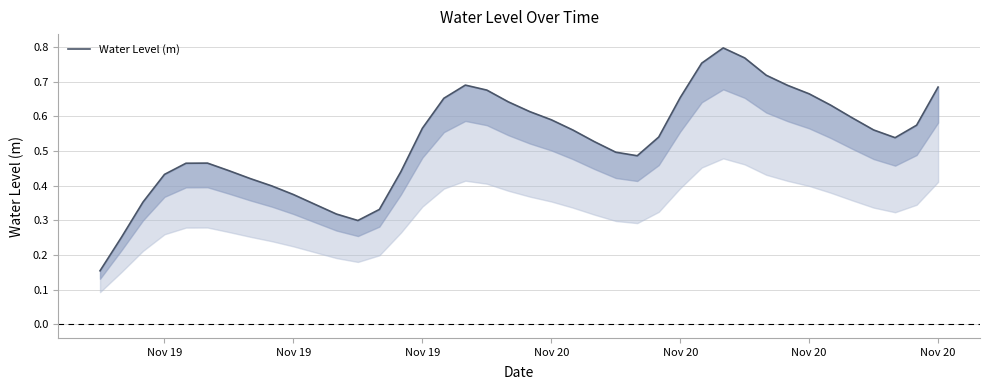

At which label is the value closest to 0?

Nov 19